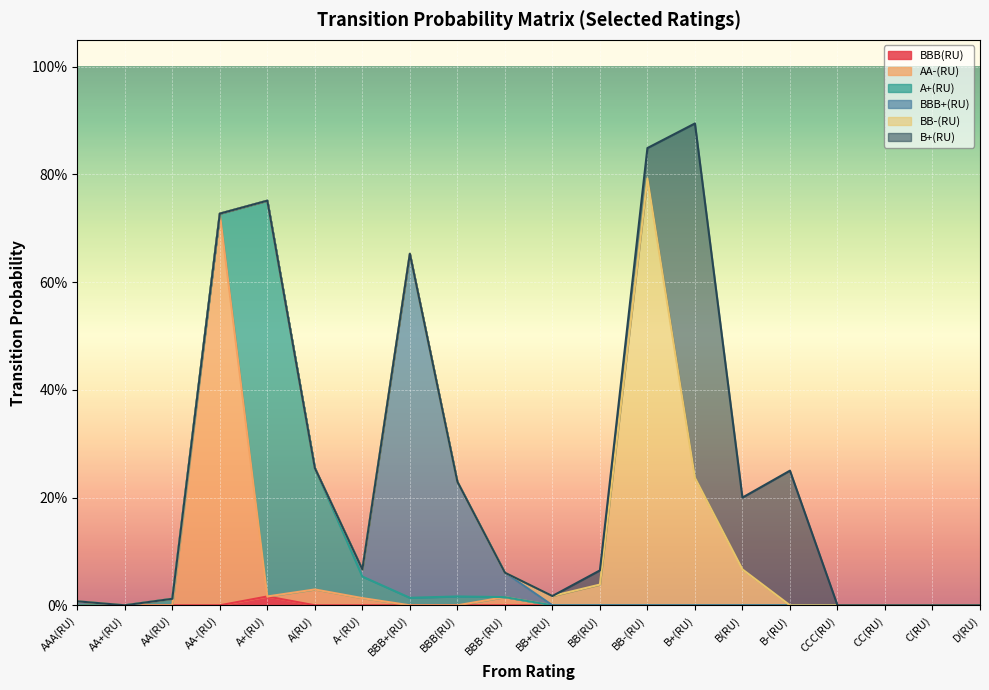

At which label is AA-(RU) closest to 0?

AAA(RU)